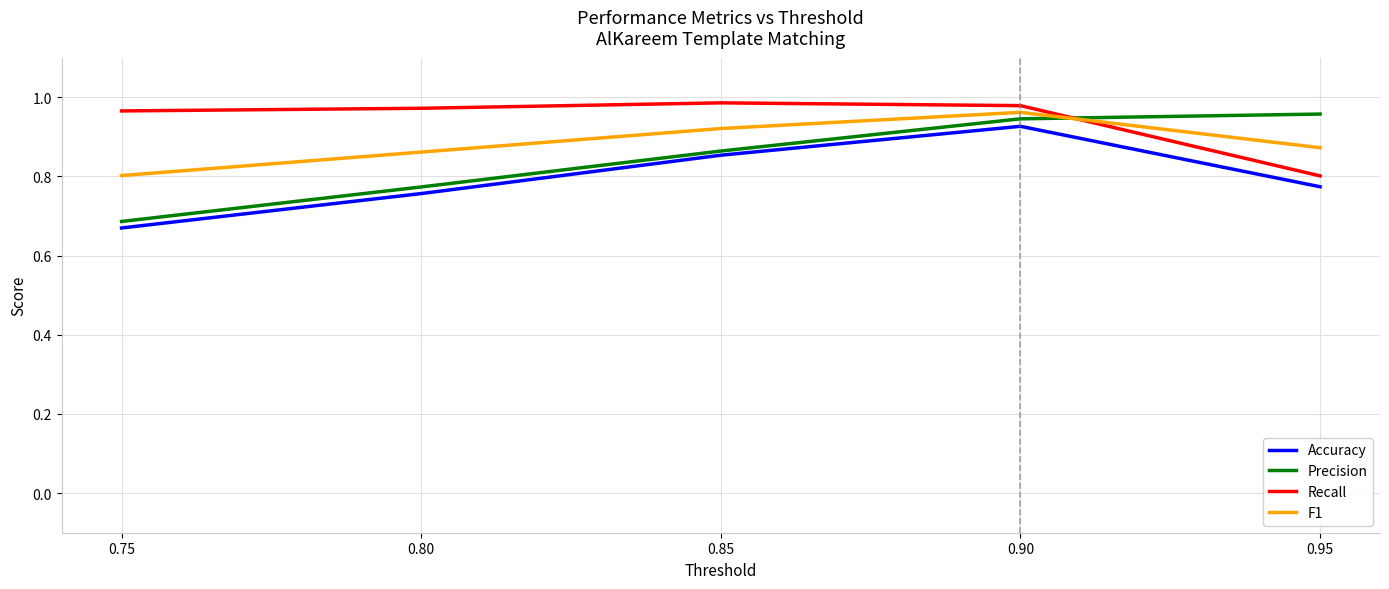

At which category does F1 reach its first local peak?

0.90